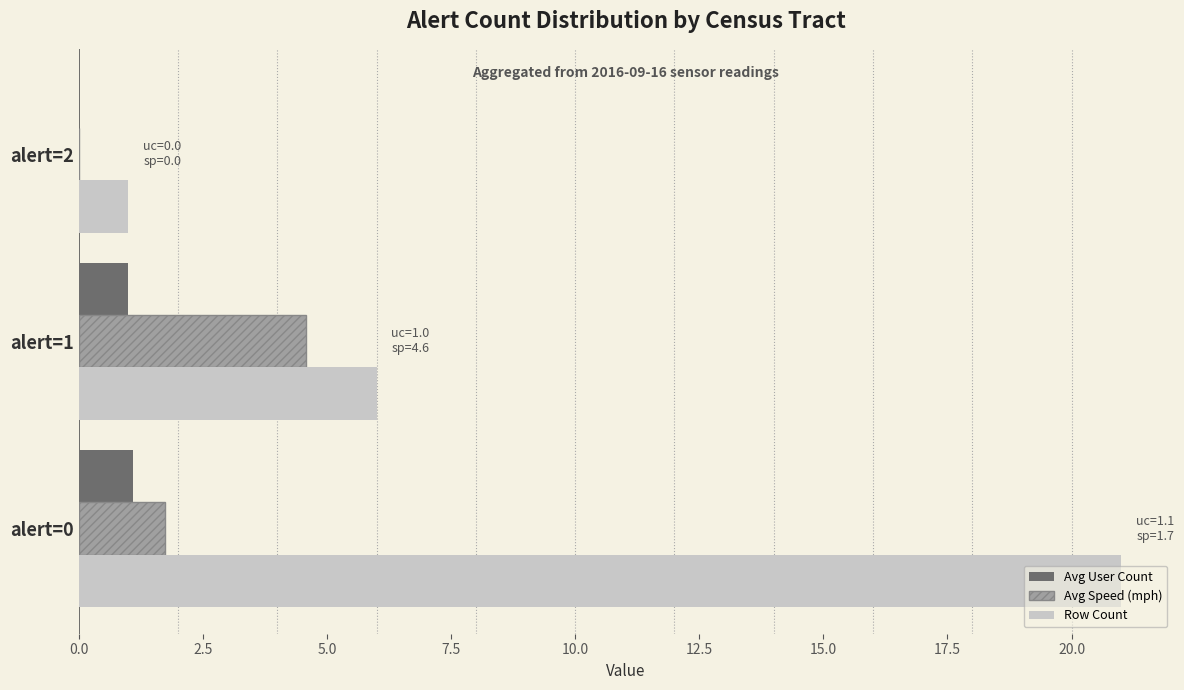

What is the sum of all Row Count values?

28.0